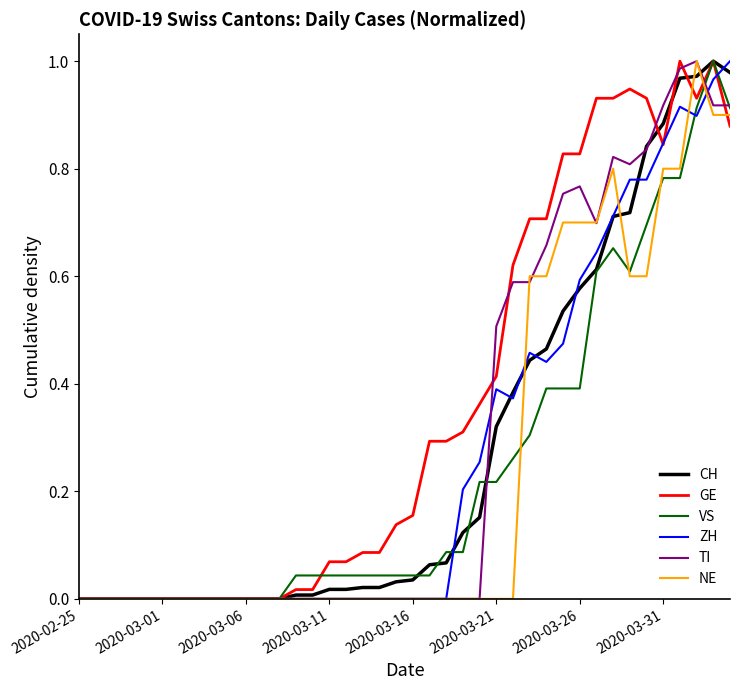

Is this an area chart (filled region under the line)?

No